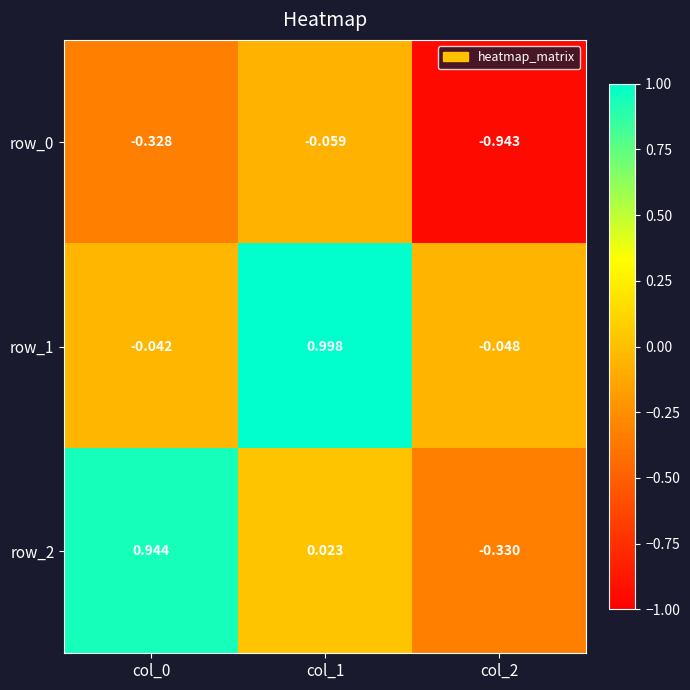

Between col_2 and col_1, which is larger?

col_1